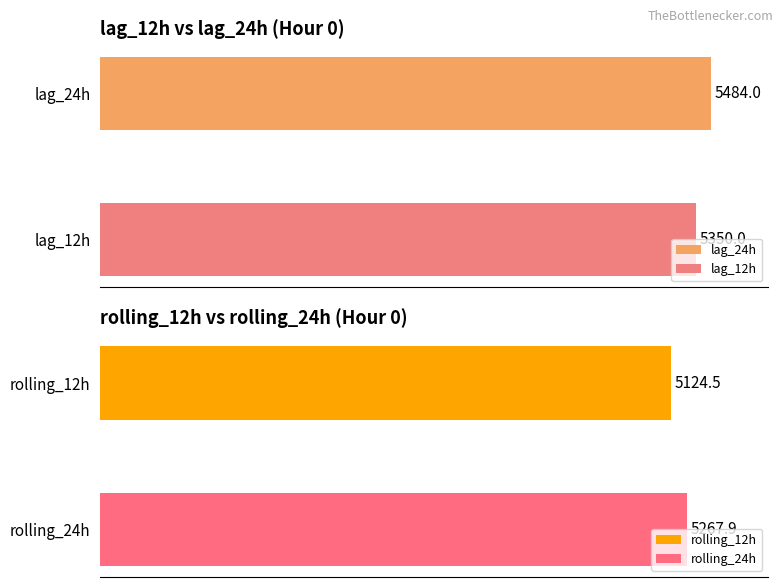

The rolling_12h series shows 3474.4 at 3. True or false?

False